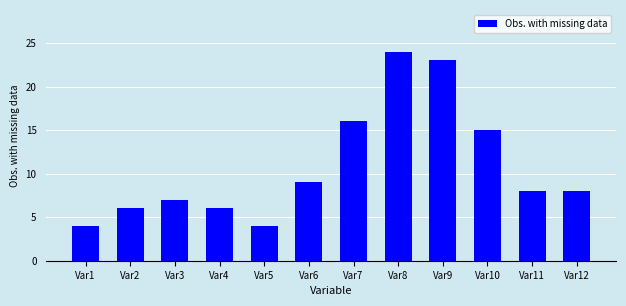

Reading right to left, list all the values displayed in this chart.

8	8	15	23	24	16	9	4	6	7	6	4